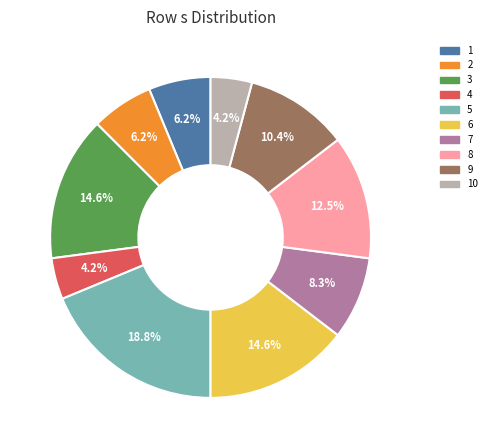

Is there any slice that represents more than half of the pie?

No